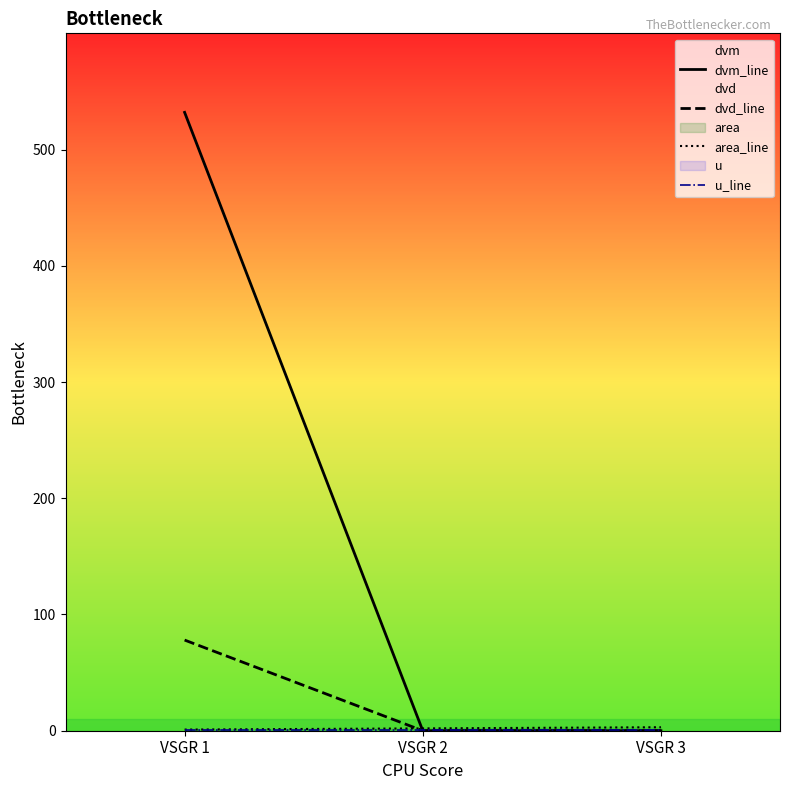

How many dvd_line values are between 0 and 78?

3